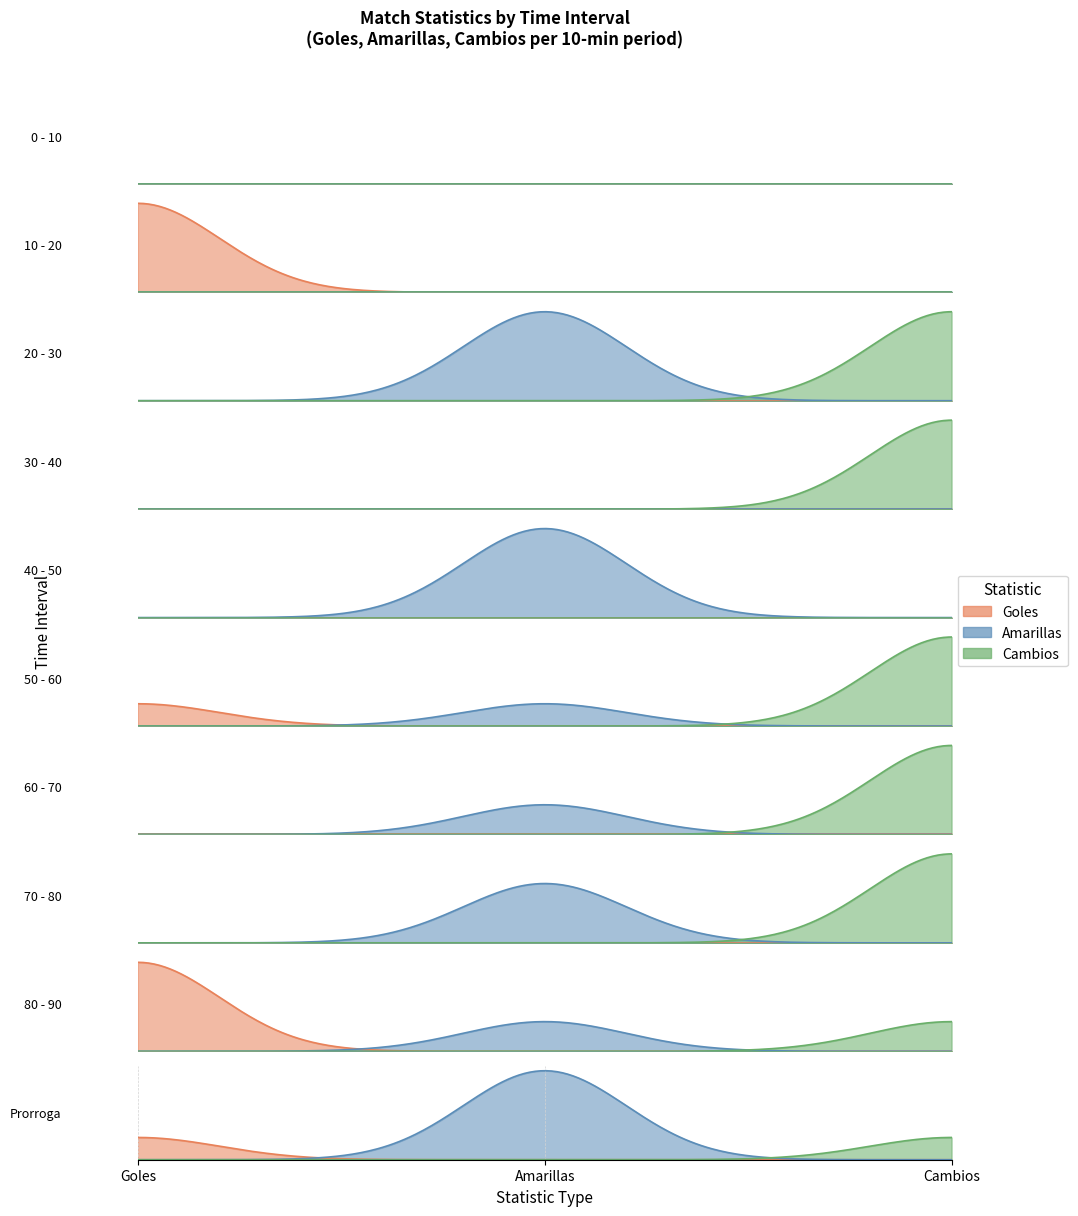

Reading left to right, extract all data points from this chart.

Goles: 0	1	0	0	0	1	0	0	3	1
Amarillas: 0	0	1	0	2	1	1	4	1	4
Cambios: 0	0	1	1	0	4	3	6	1	1